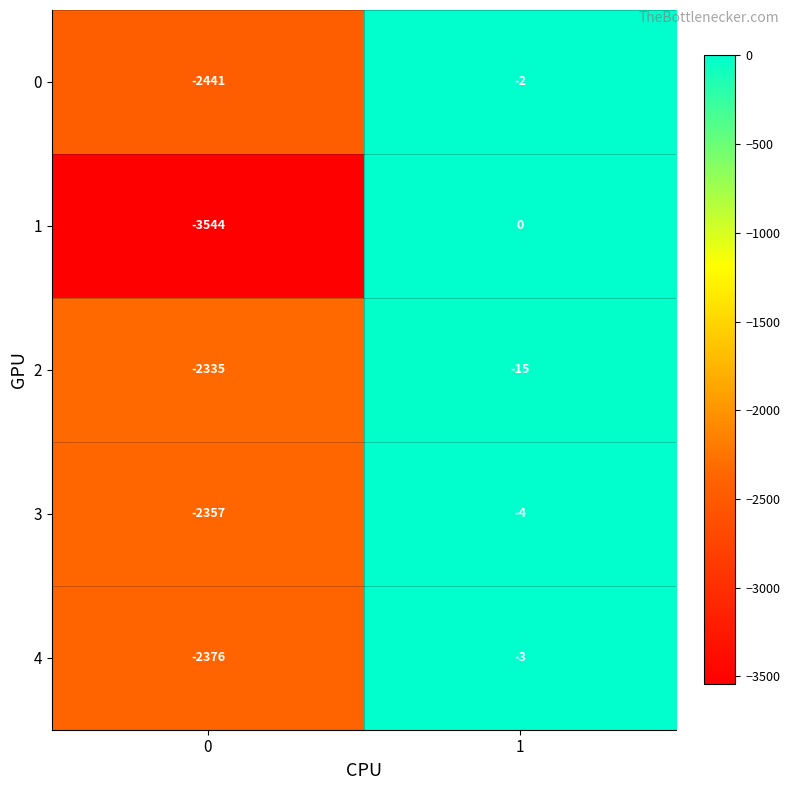

Reading left to right, transcribe all the data shown in this chart.

0: 0=-2441	1=-2
1: 0=-3544	1=0
2: 0=-2335	1=-15
3: 0=-2357	1=-4
4: 0=-2376	1=-3